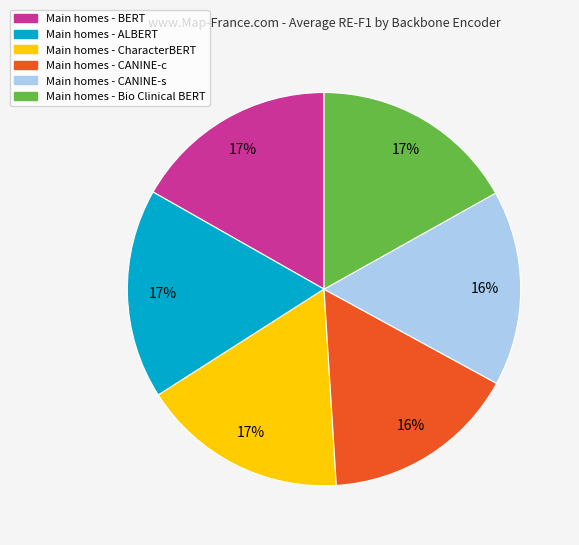

Does any single category account for the majority?

No